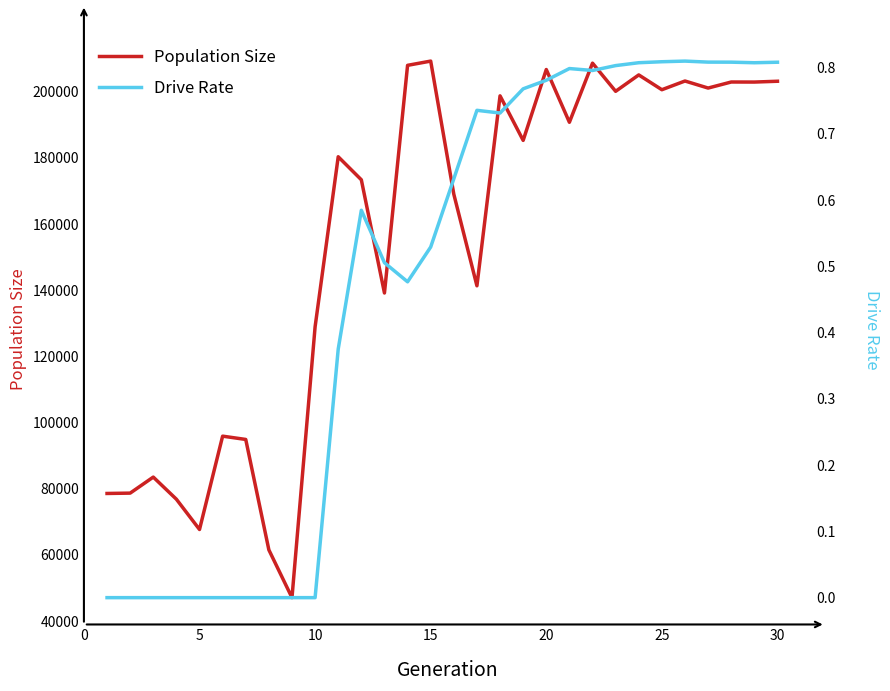

The value of Population Size at 5 is 67638. True or false?

True